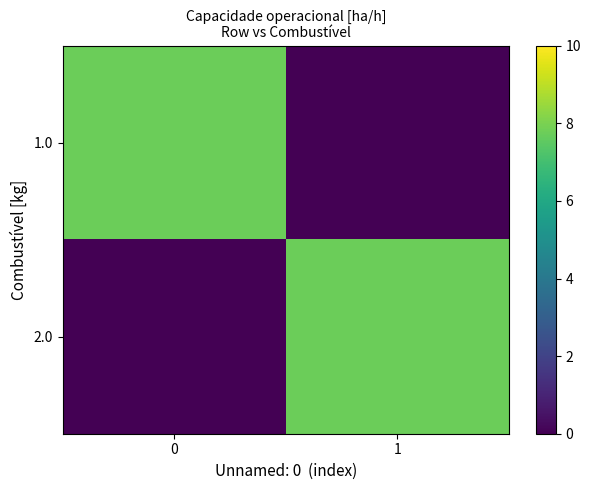

What is the total value across all series at 0?

7.8